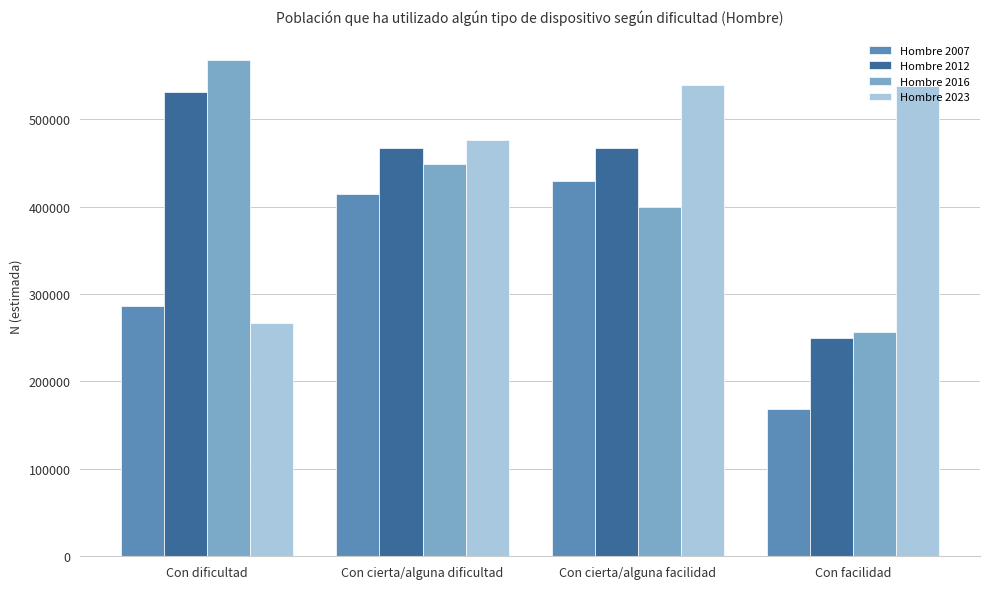

How many categories are shown in the chart?

4